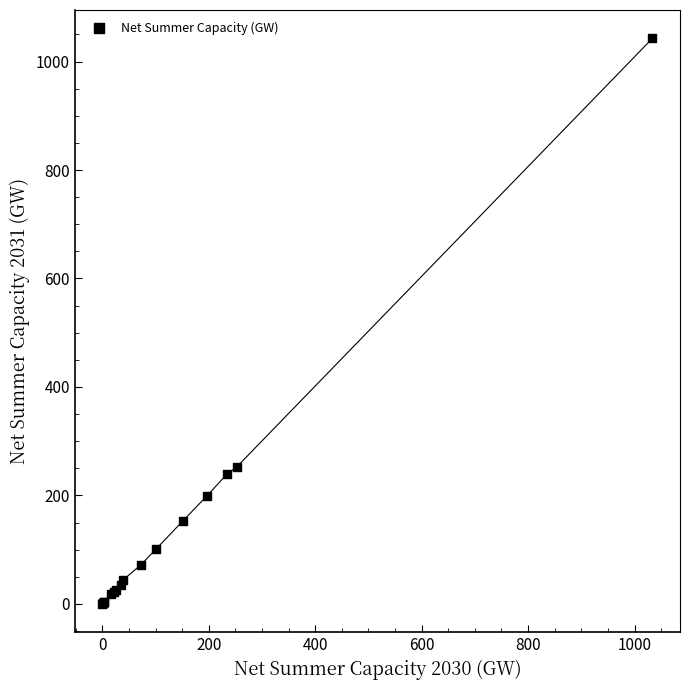

What Y value in the scatter plot is closest to 521?

252.8